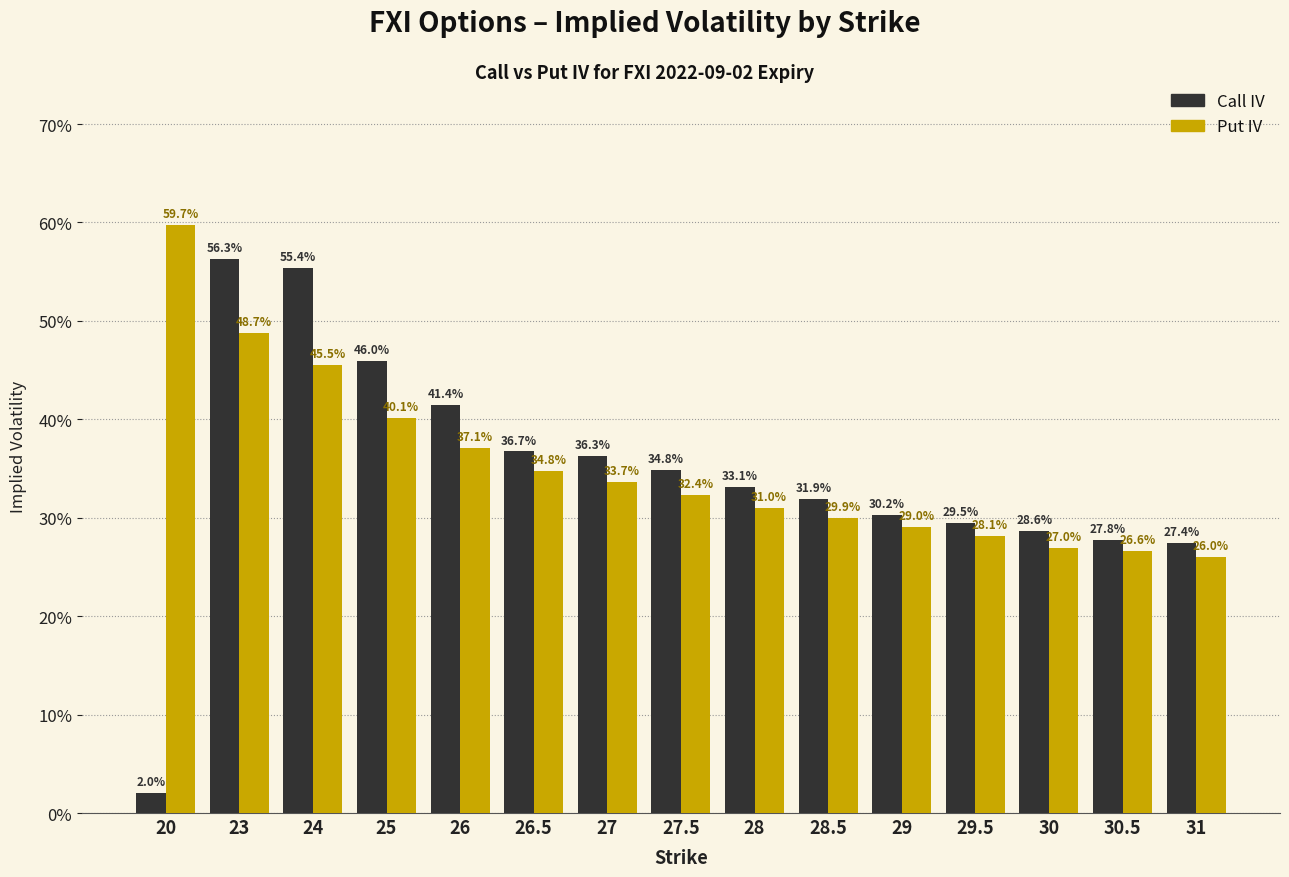

Are the bars grouped side by side (vs. stacked)?

Yes